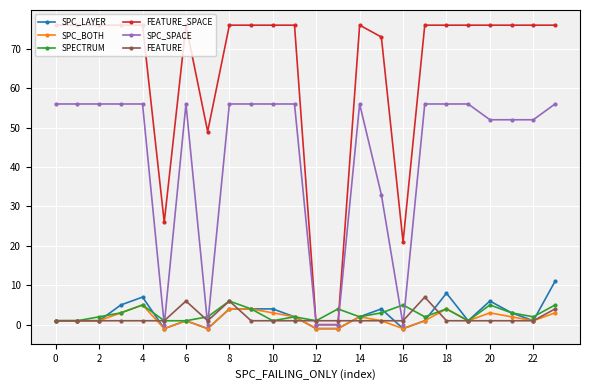

Which series has the largest total across all categories?

FEATURE_SPACE